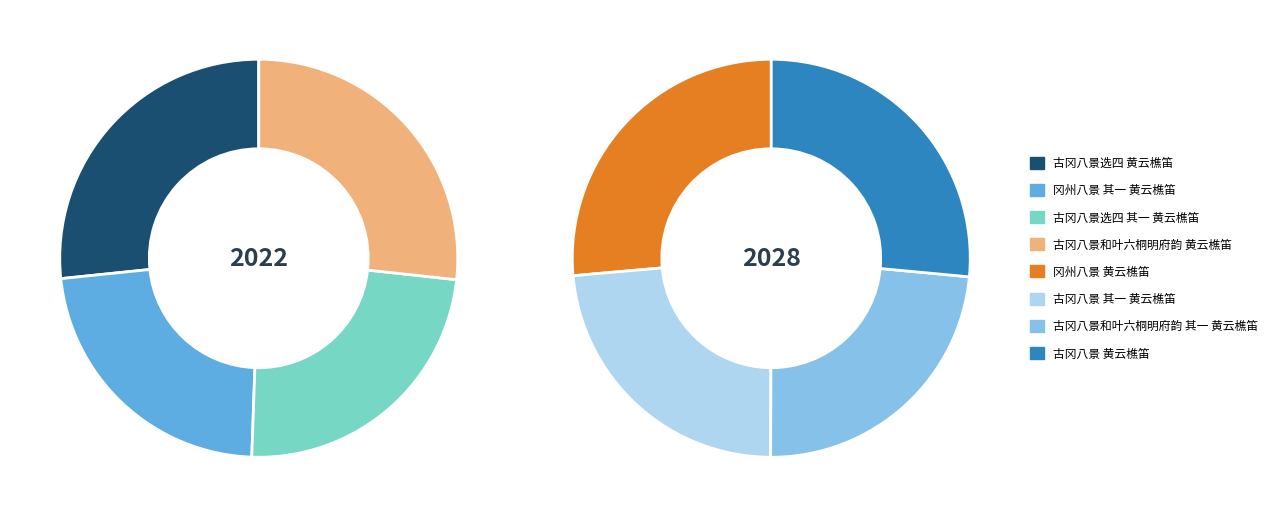

What is the change in value from 冈州八景 黄云樵笛 to 古冈八景 其一 黄云樵笛?

-74295